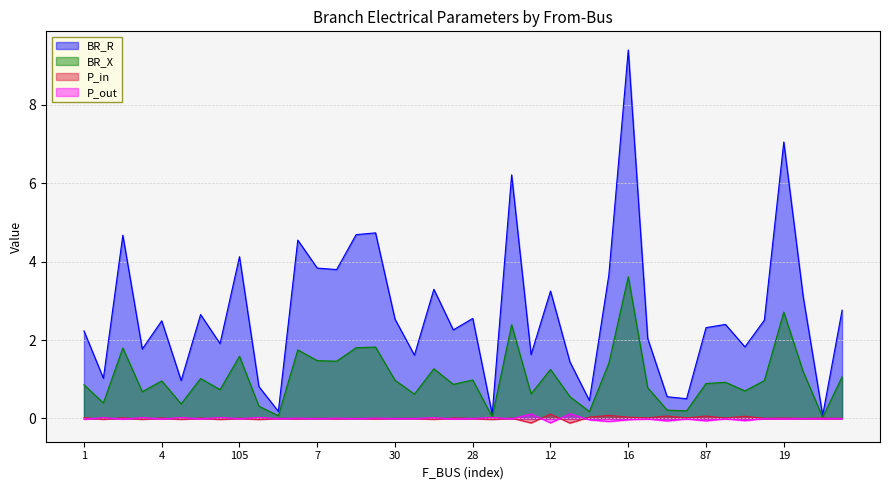

Is it true that BR_R equals 1.1 at 30?

False